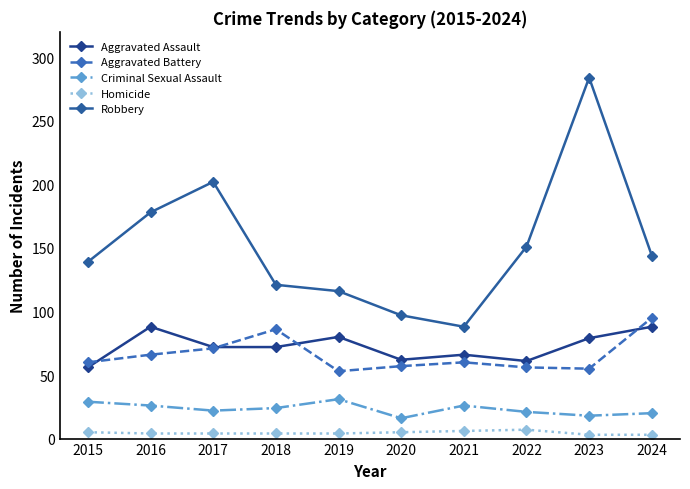

How many lines are shown in the chart?

5